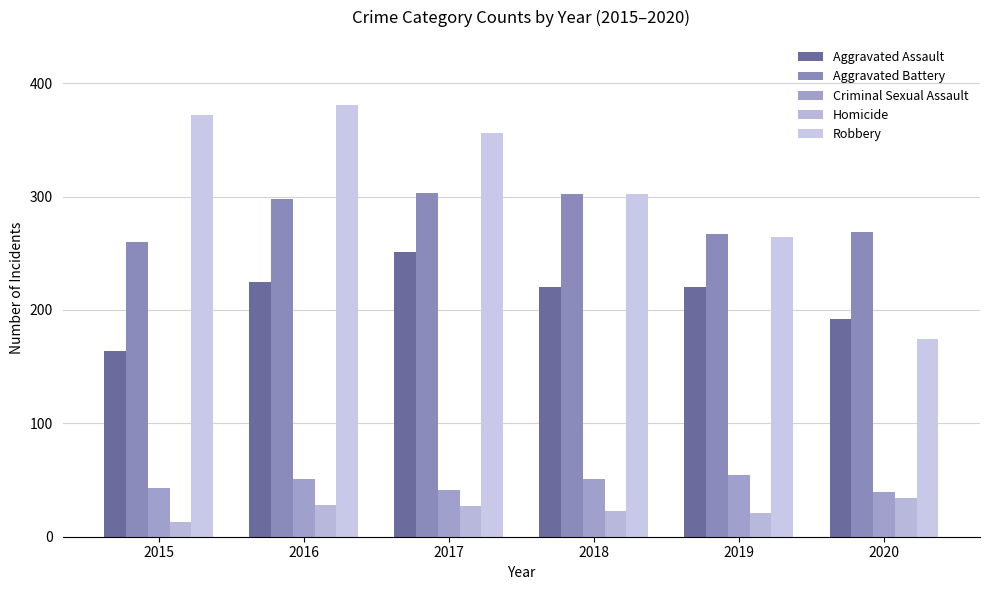

Which series has the largest total across all categories?

Robbery